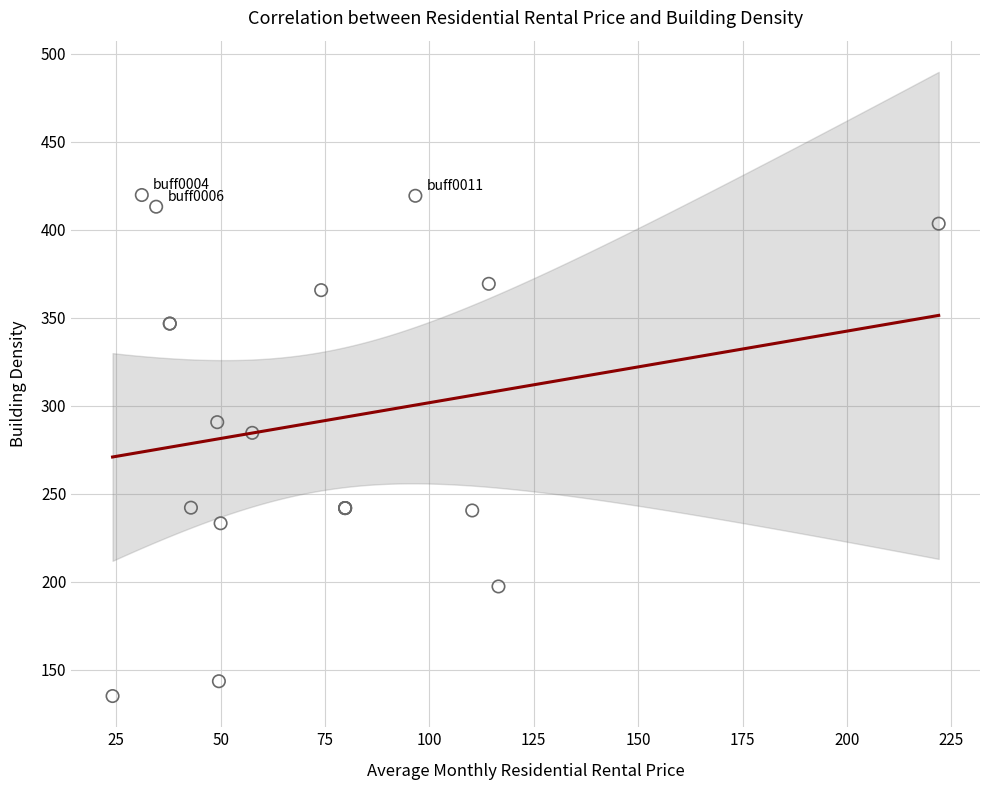

What Y value in the scatter plot is closest to 277?

284.6